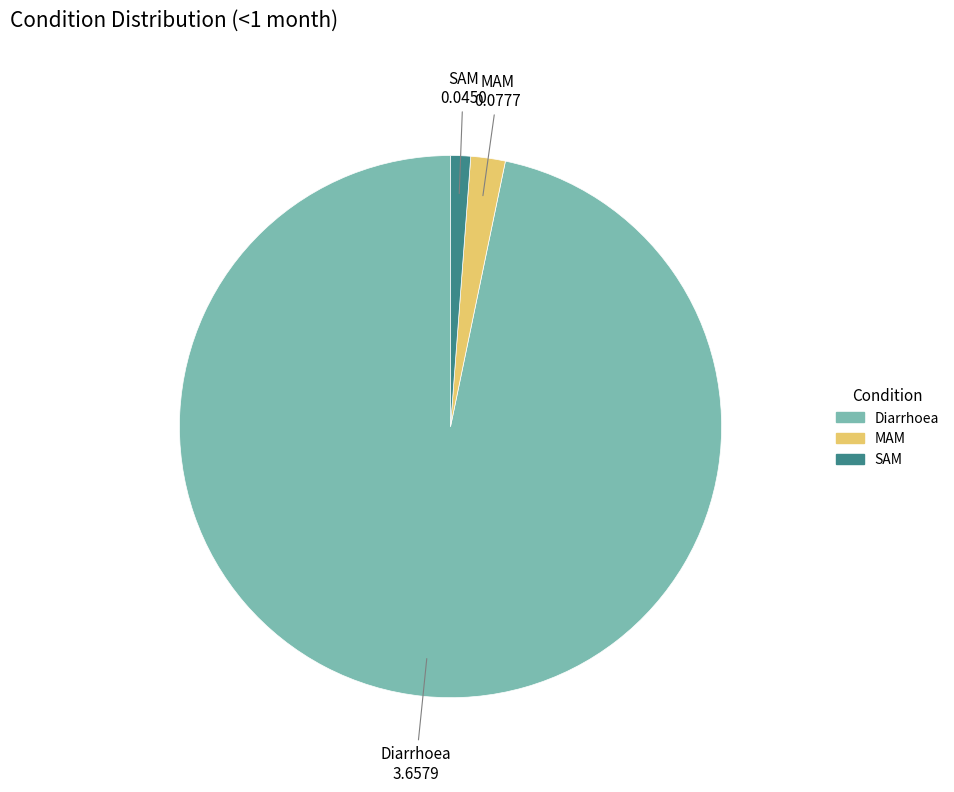

Rank the categories by value from lowest to highest.

SAM, MAM, Diarrhoea